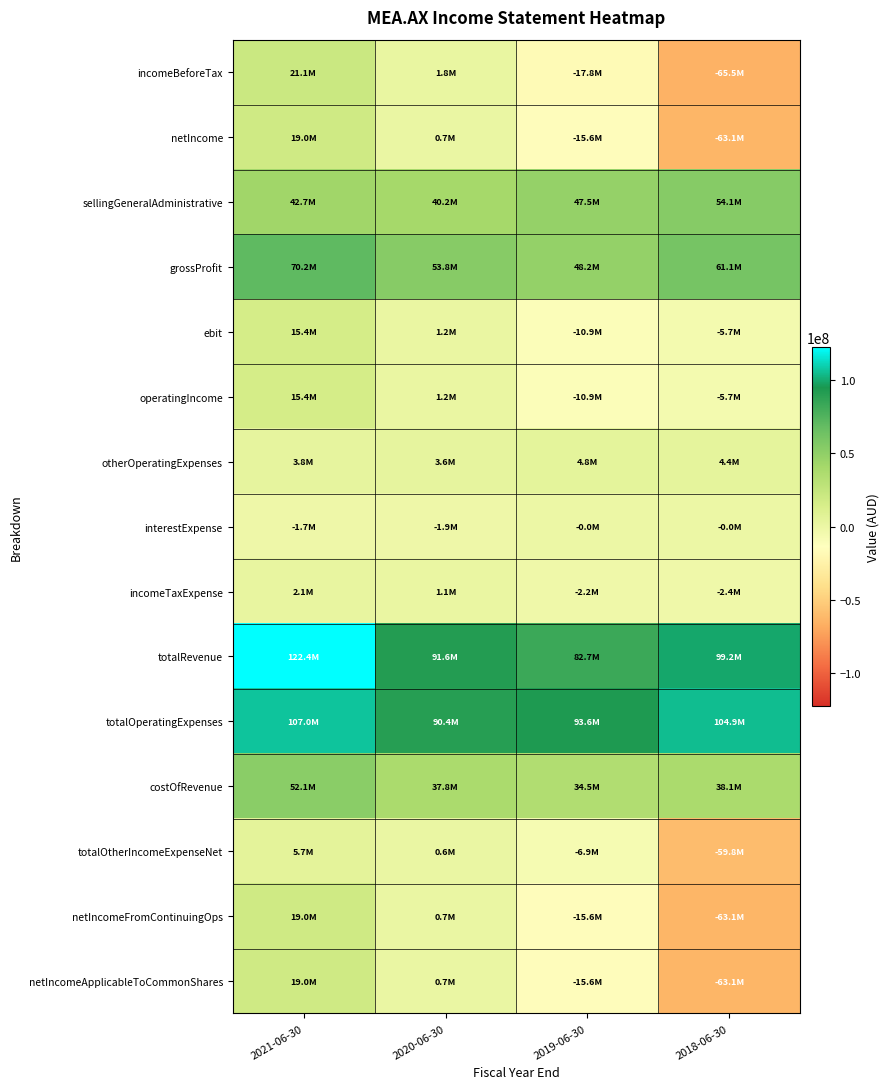

Reading left to right, transcribe all the data shown in this chart.

incomeBeforeTax: 2021-06-30=21098000	2020-06-30=1809000	2019-06-30=-17821000	2018-06-30=-65473000
netIncome: 2021-06-30=19041000	2020-06-30=721000	2019-06-30=-15573000	2018-06-30=-63103000
sellingGeneralAdministrative: 2021-06-30=42733000	2020-06-30=40241000	2019-06-30=47548000	2018-06-30=54115000
grossProfit: 2021-06-30=70241000	2020-06-30=53791000	2019-06-30=48169000	2018-06-30=61092000
ebit: 2021-06-30=15395000	2020-06-30=1246000	2019-06-30=-10950000	2018-06-30=-5700000
operatingIncome: 2021-06-30=15395000	2020-06-30=1246000	2019-06-30=-10950000	2018-06-30=-5700000
otherOperatingExpenses: 2021-06-30=3784000	2020-06-30=3576000	2019-06-30=4796000	2018-06-30=4369000
interestExpense: 2021-06-30=-1742000	2020-06-30=-1856000	2019-06-30=-27000	2018-06-30=-19000
incomeTaxExpense: 2021-06-30=2057000	2020-06-30=1088000	2019-06-30=-2248000	2018-06-30=-2370000
totalRevenue: 2021-06-30=122359000	2020-06-30=91638000	2019-06-30=82699000	2018-06-30=99176000
totalOperatingExpenses: 2021-06-30=106964000	2020-06-30=90392000	2019-06-30=93649000	2018-06-30=104876000
costOfRevenue: 2021-06-30=52118000	2020-06-30=37847000	2019-06-30=34530000	2018-06-30=38084000
totalOtherIncomeExpenseNet: 2021-06-30=5703000	2020-06-30=563000	2019-06-30=-6871000	2018-06-30=-59773000
netIncomeFromContinuingOps: 2021-06-30=19041000	2020-06-30=721000	2019-06-30=-15573000	2018-06-30=-63103000
netIncomeApplicableToCommonShares: 2021-06-30=19041000	2020-06-30=721000	2019-06-30=-15573000	2018-06-30=-63103000